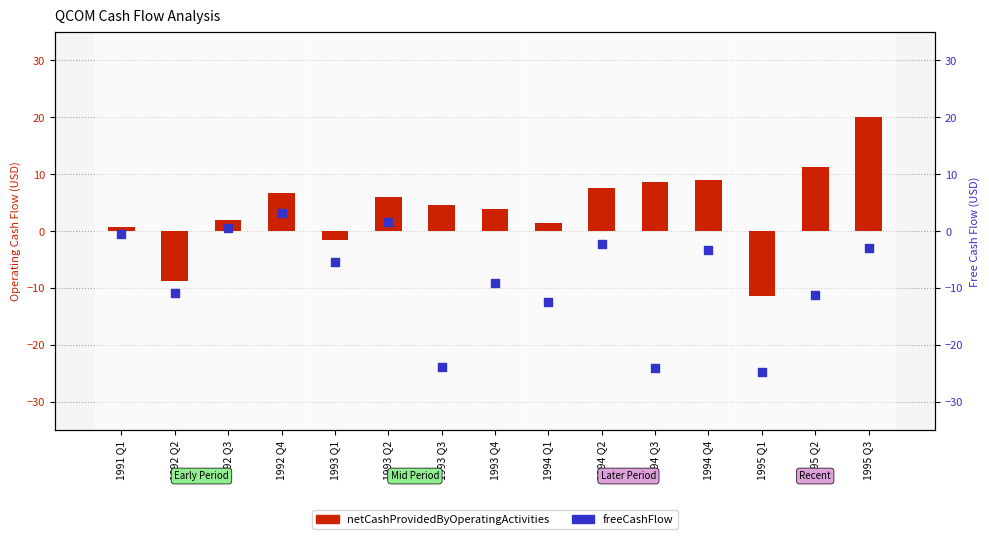

What is the total value across all series at 1992 Q4?

9.7